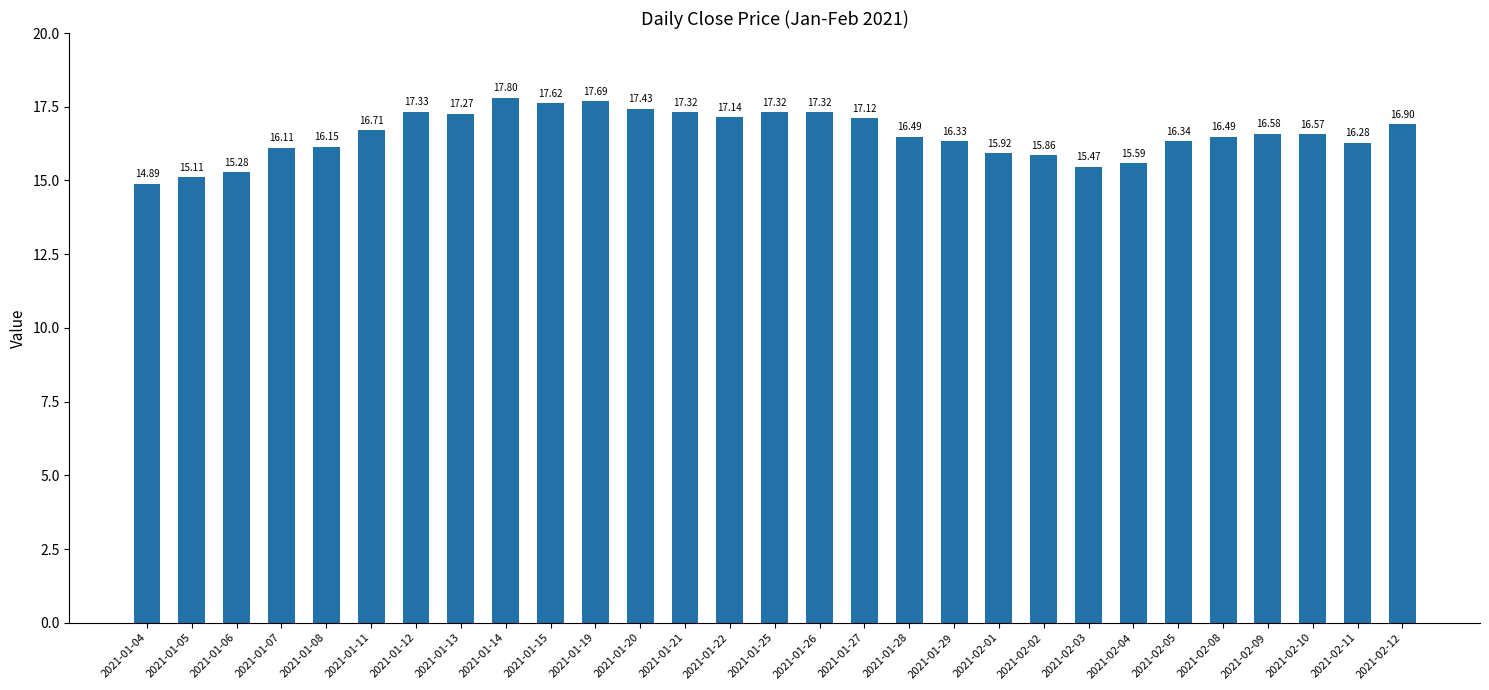

Are the bars horizontal?

No